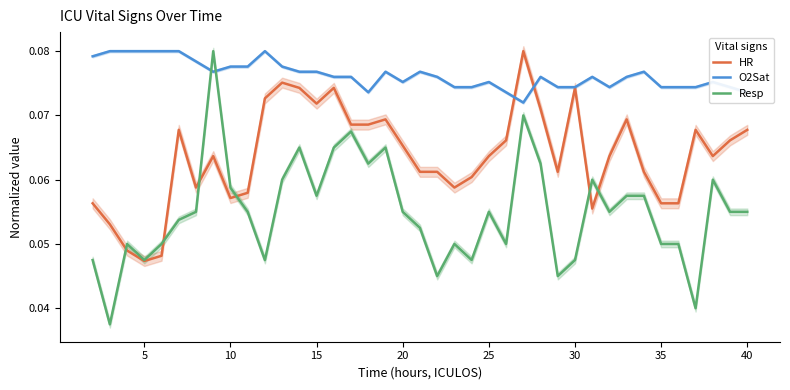

Which series ends up on top after the final intersection of O2Sat and Resp?

O2Sat